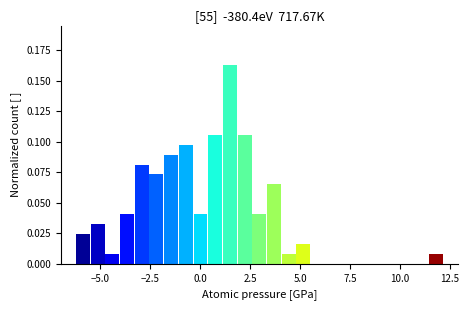

Around what value on the x-axis is the tallest bar? Give the approximate position of its centre, as read against the axis.

1.5